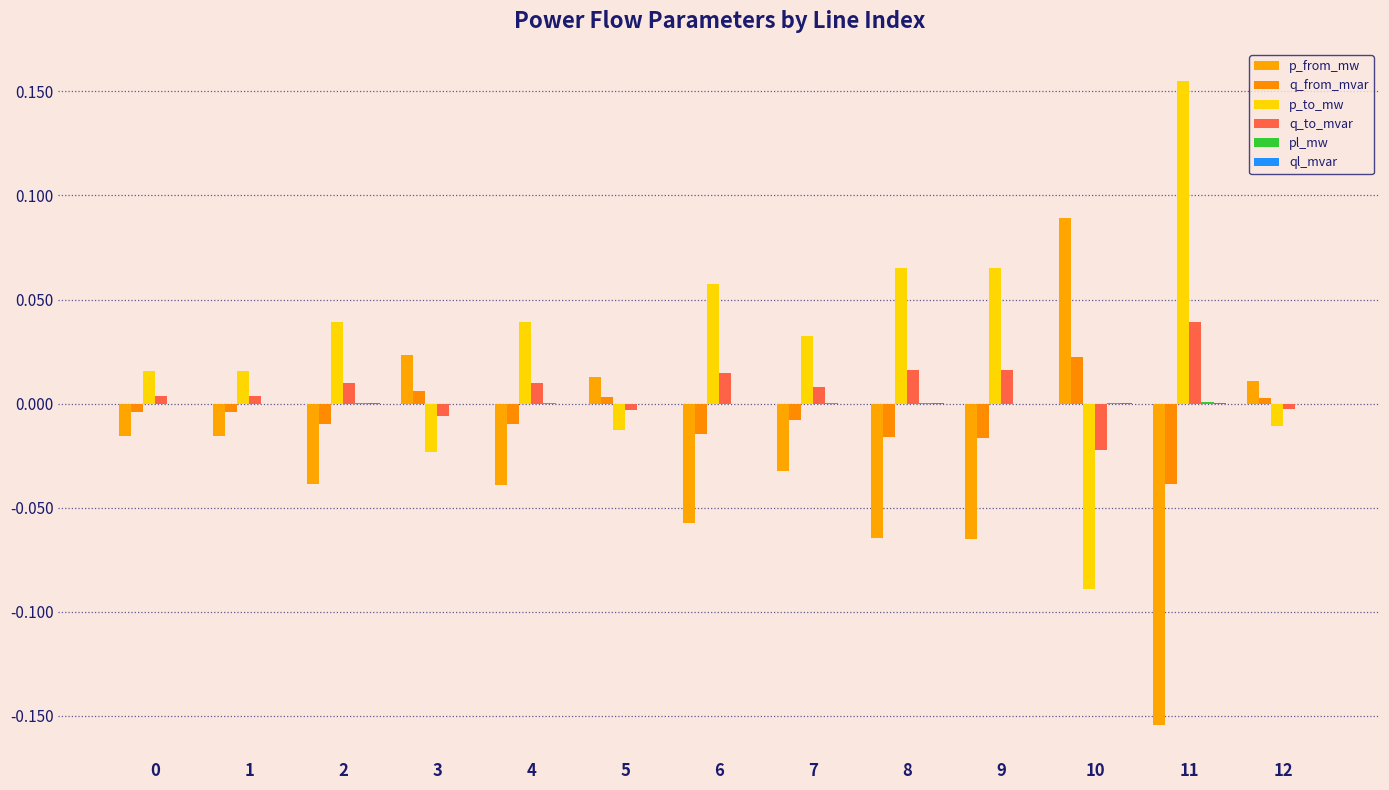

At which label does q_from_mvar reach its peak?

10